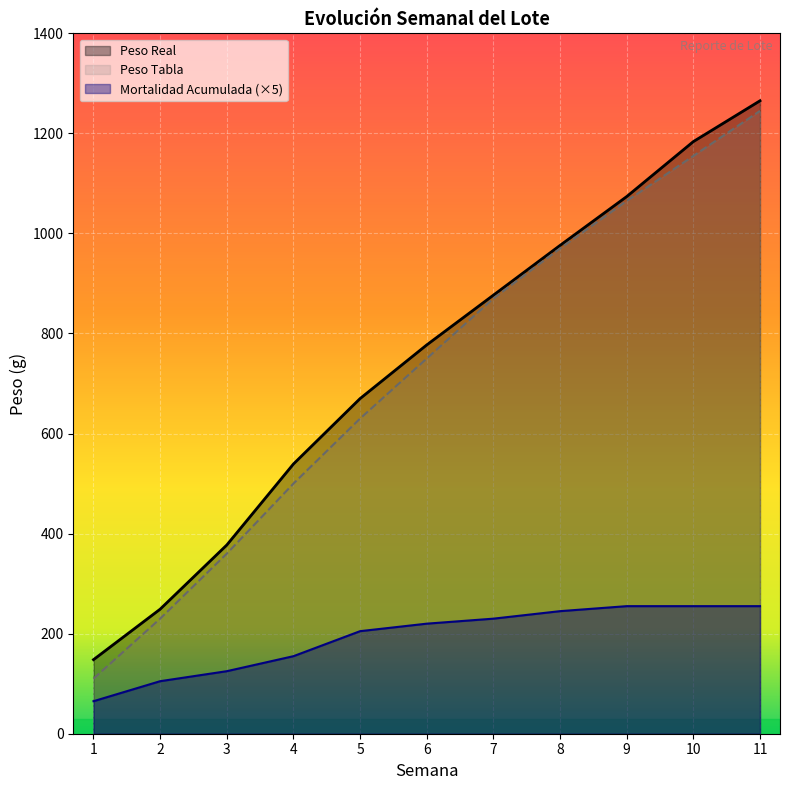

Is it true that Peso Real equals 777.2 at 6?

True